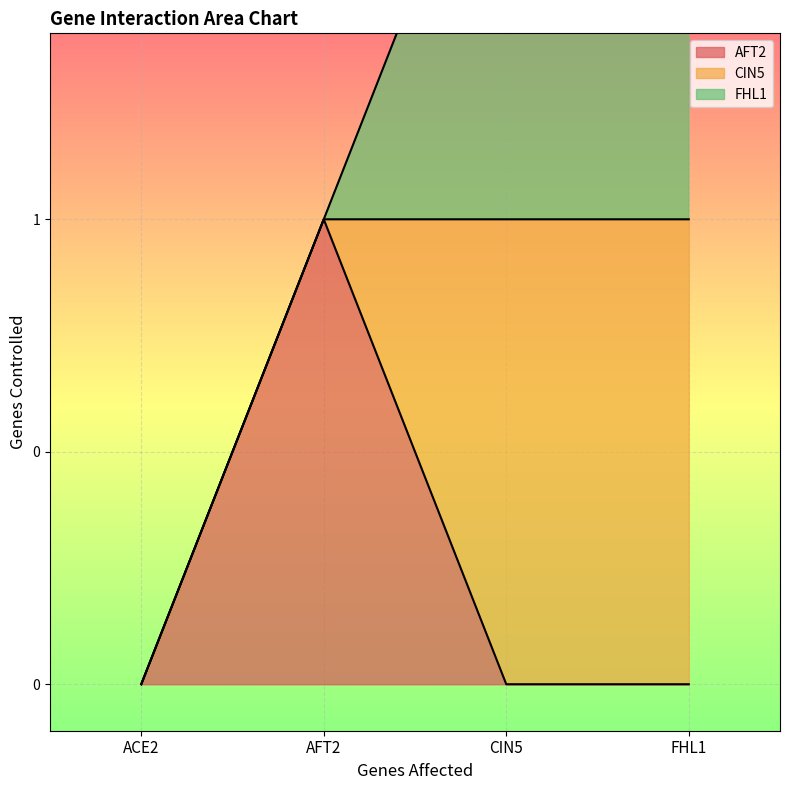

What is the label of the 2nd point from the left?

AFT2